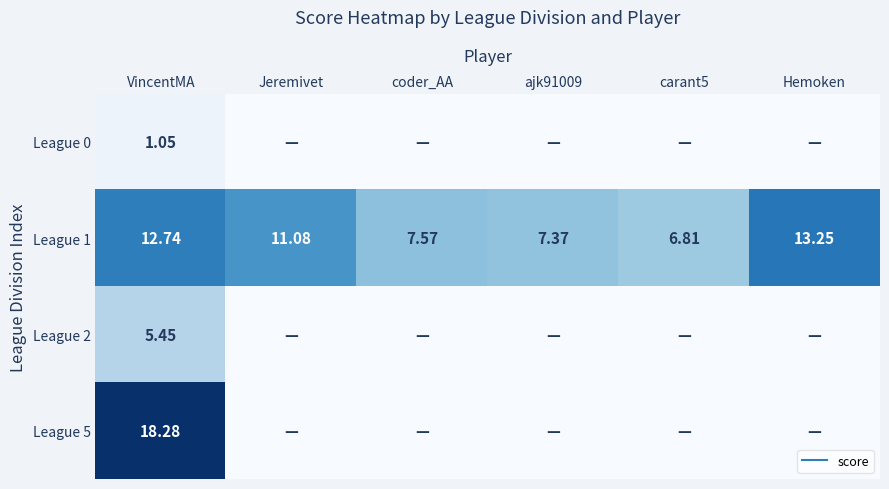

How many positive values does the League 2 series have?

1